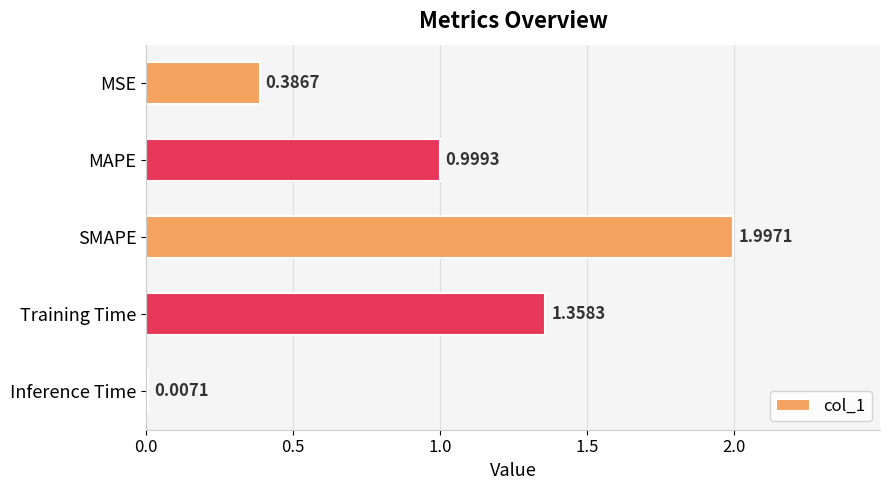

Between Inference Time and SMAPE, which is larger?

SMAPE